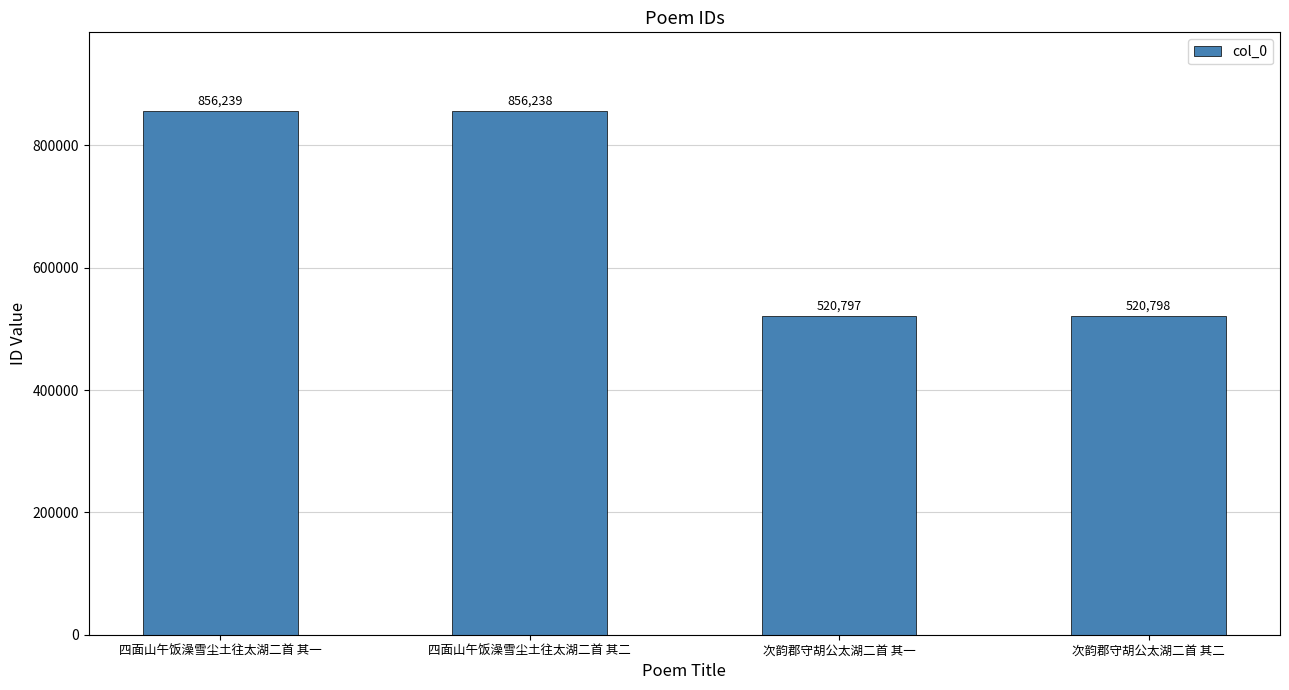

What is the sum of the values at 次韵郡守胡公太湖二首 其二 and 四面山午饭澡雪尘土往太湖二首 其一?

1377037